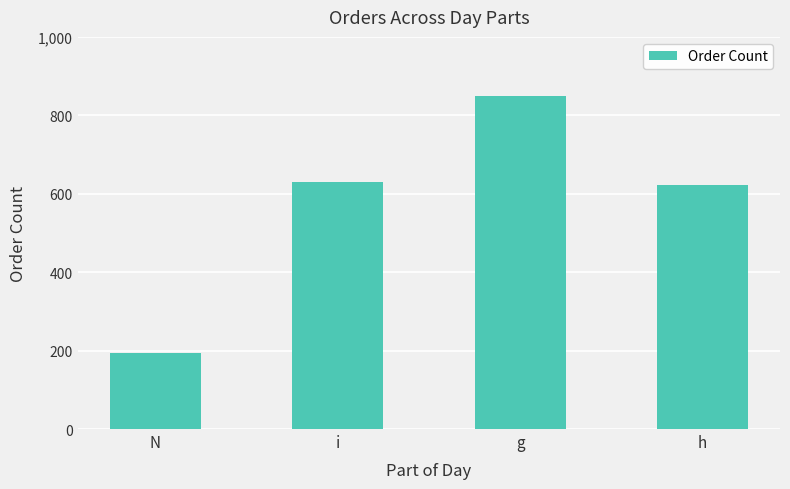

Reading left to right, extract all data points from this chart.

N=195	i=630	g=849	h=623